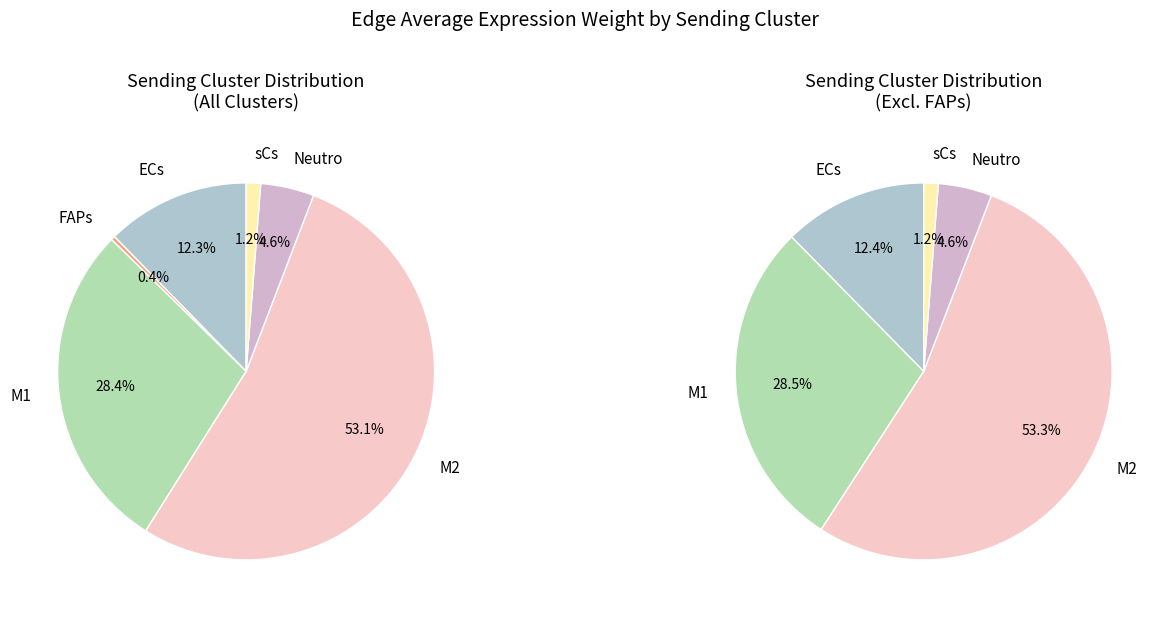

To the nearest percent, what is the average slice percentage?

17%